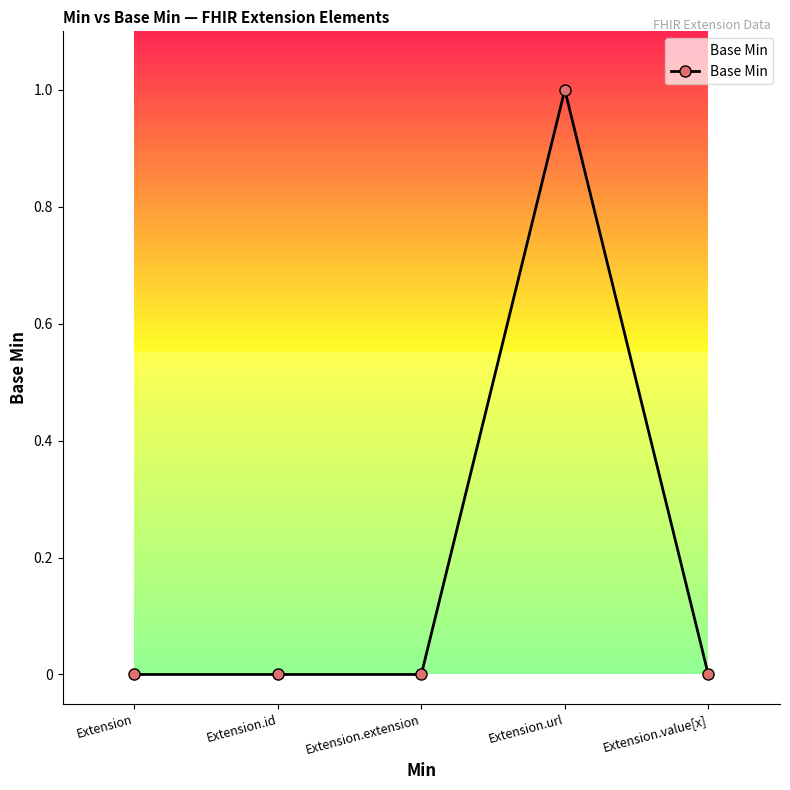

What is the label of the 2nd point from the left?

Extension.id